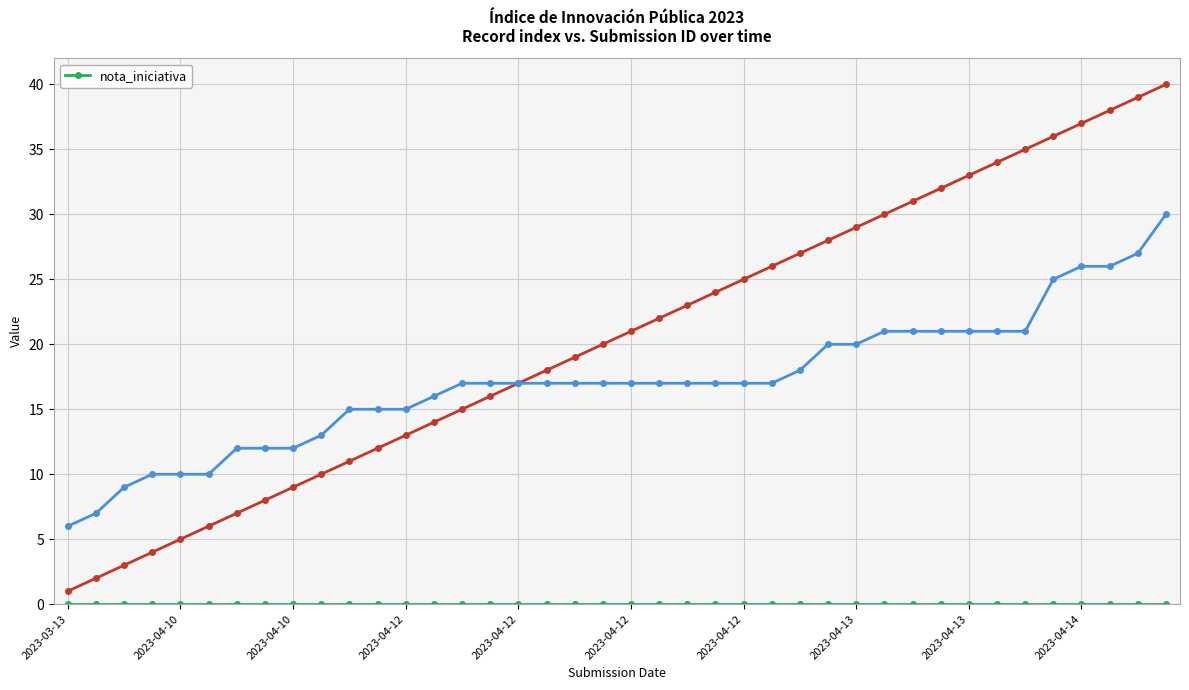

True or false: _index and _submission__id cross at least once.

False